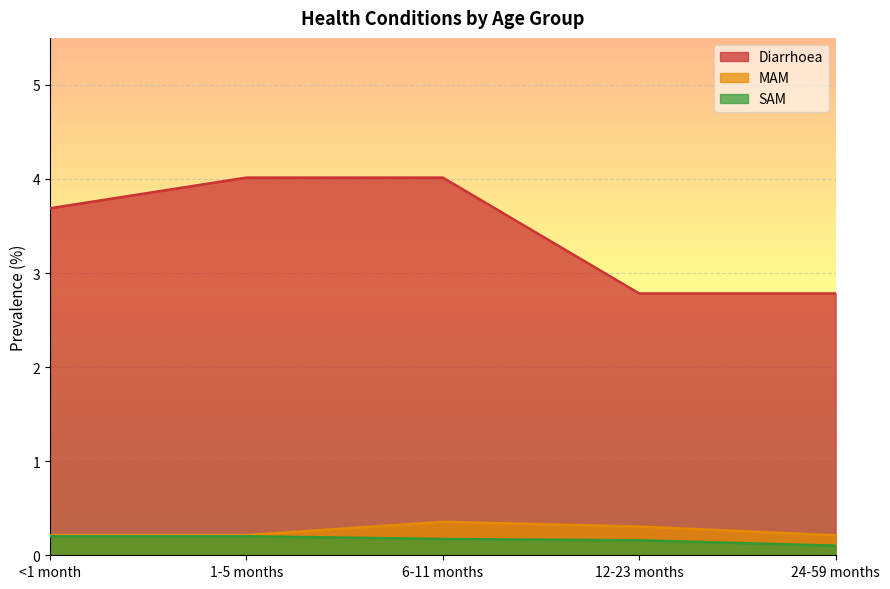

Between 1-5 months and 6-11 months, which series saw the biggest shift?

MAM